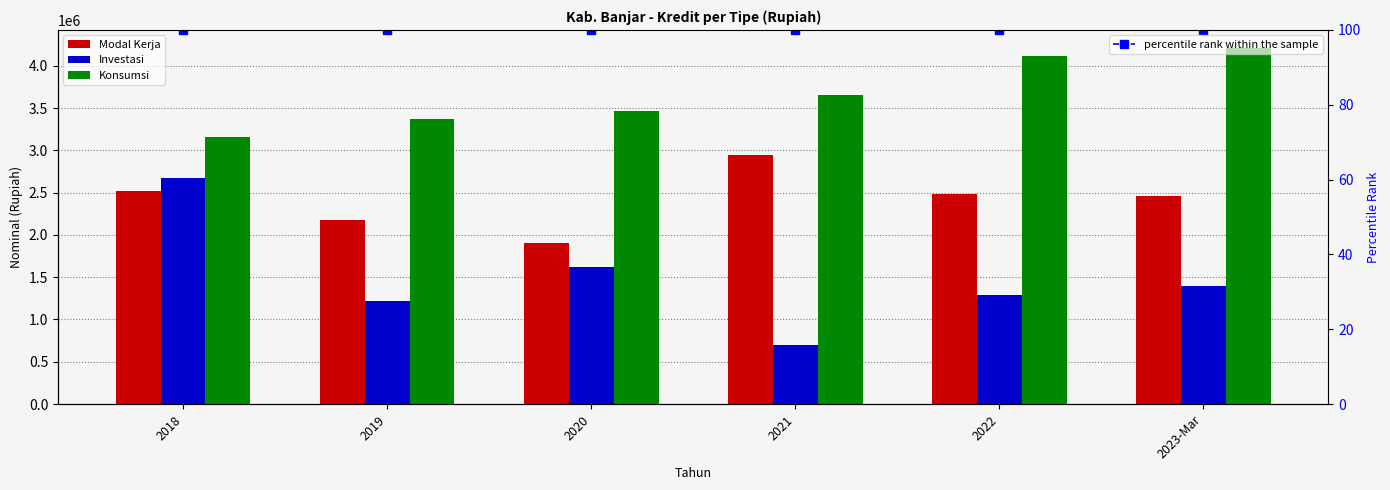

At how many categories does at least one series exceed 4112901?

1